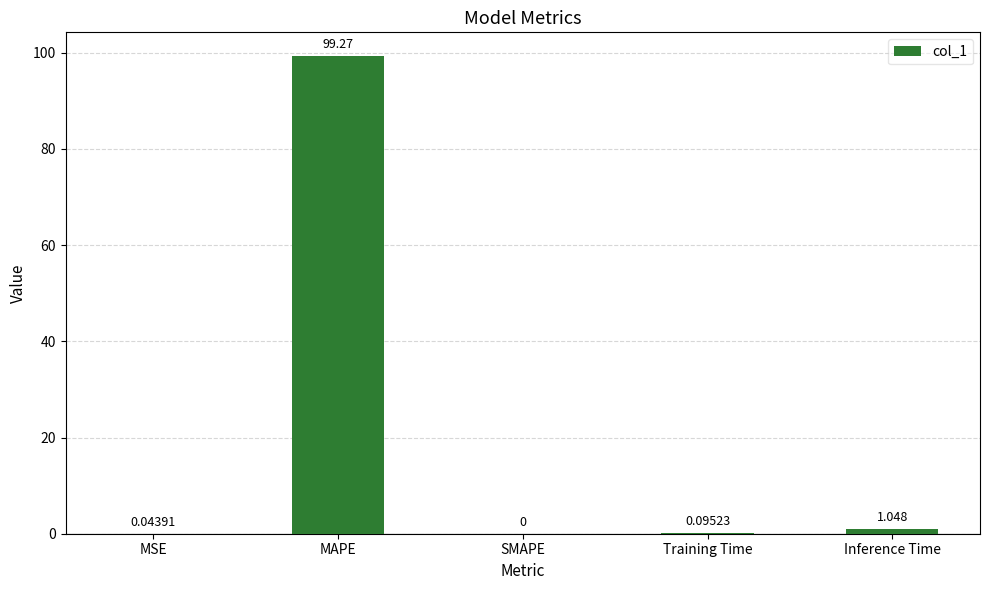

How many positive values are there?

4